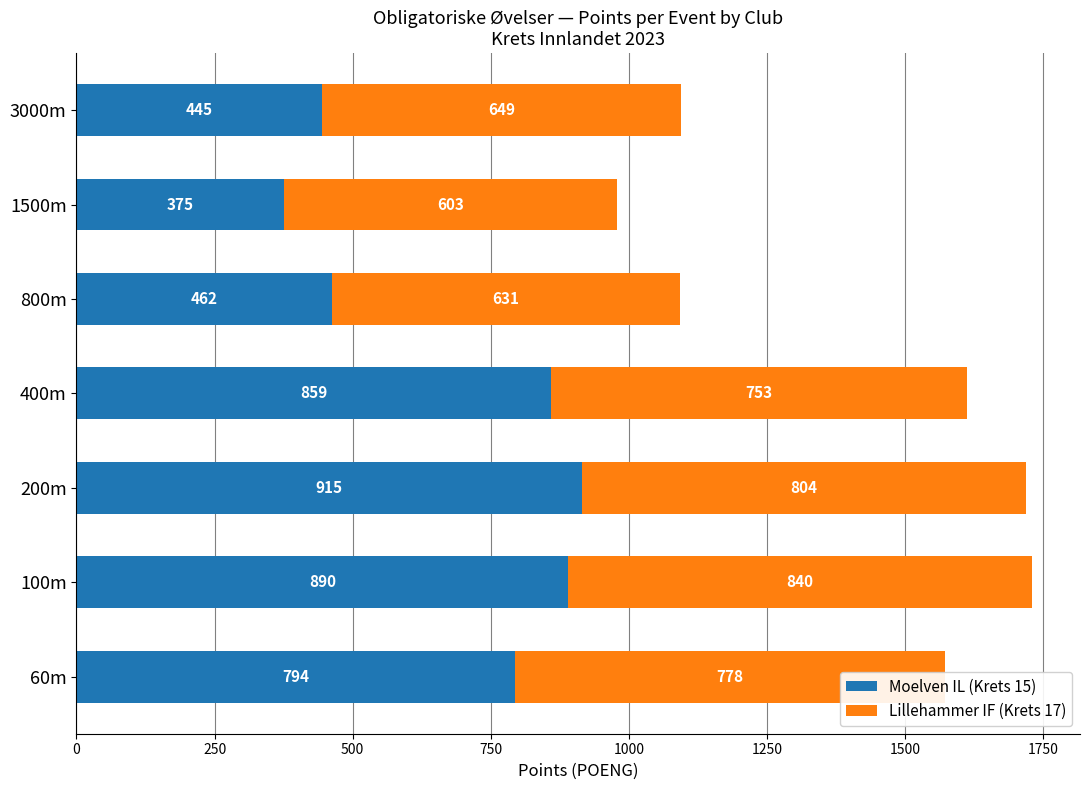

The Moelven IL (Krets 15) series shows 1181 at 400m. True or false?

False